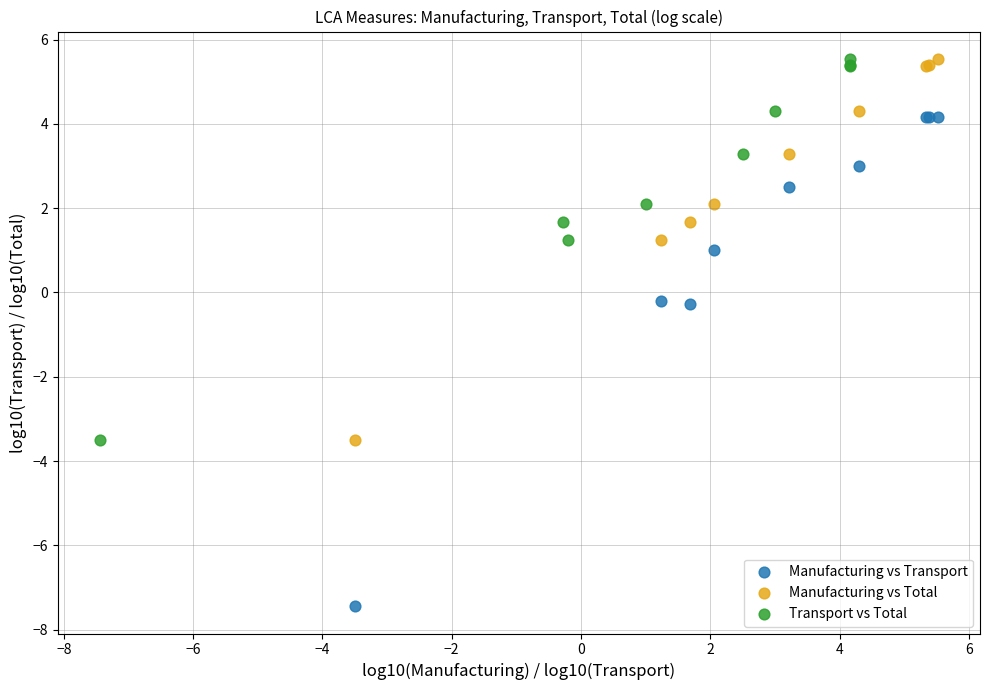

Which series reaches the minimum Y coordinate?

Manufacturing vs Transport